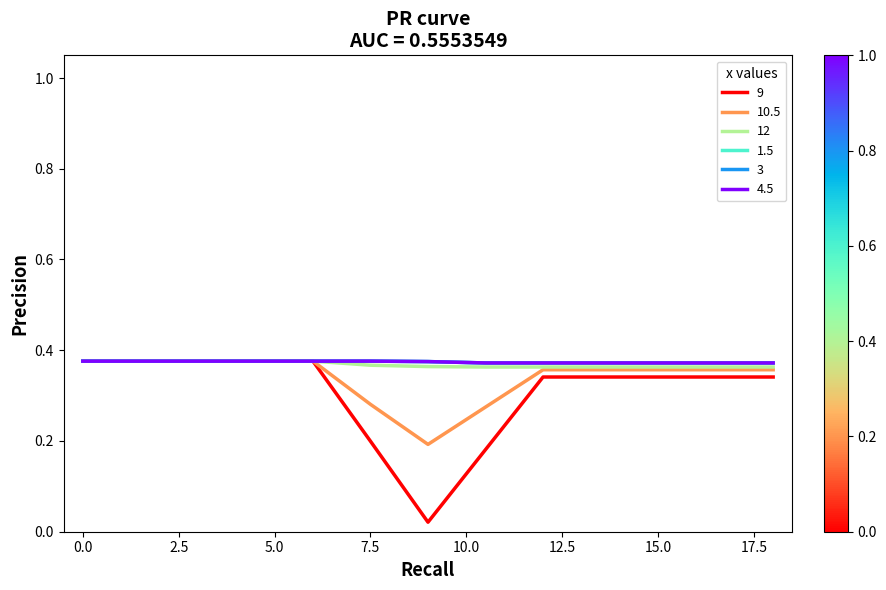

Is this an area chart (filled region under the line)?

No